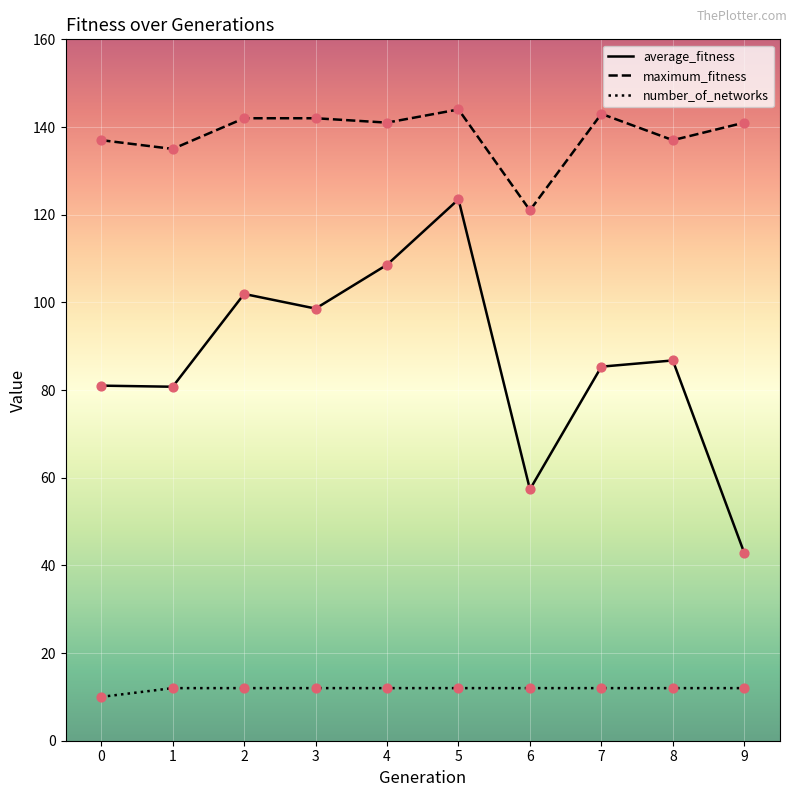

What is the total value across all series at 2?

255.9